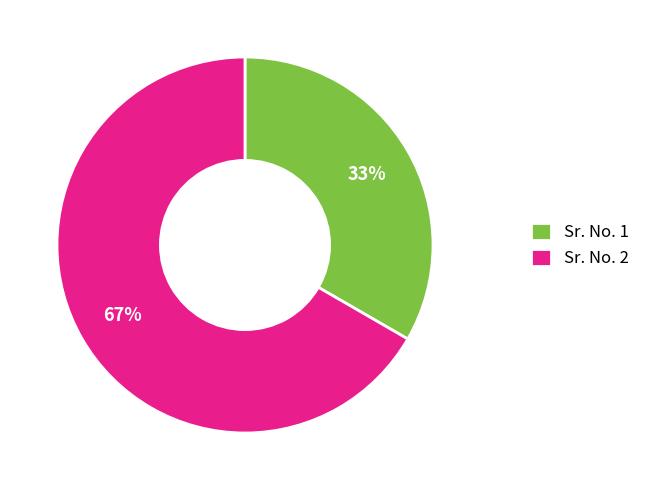

Do Sr. No. 1 and Sr. No. 2 together represent more than half of the pie?

Yes